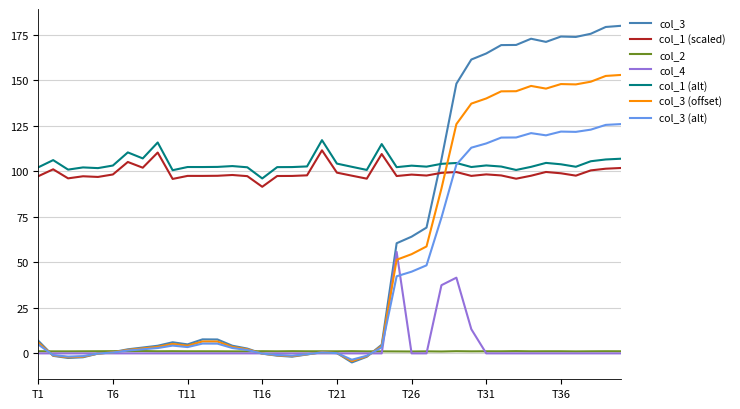

True or false: col_1 (scaled) and col_1 (alt) intersect in this chart.

False